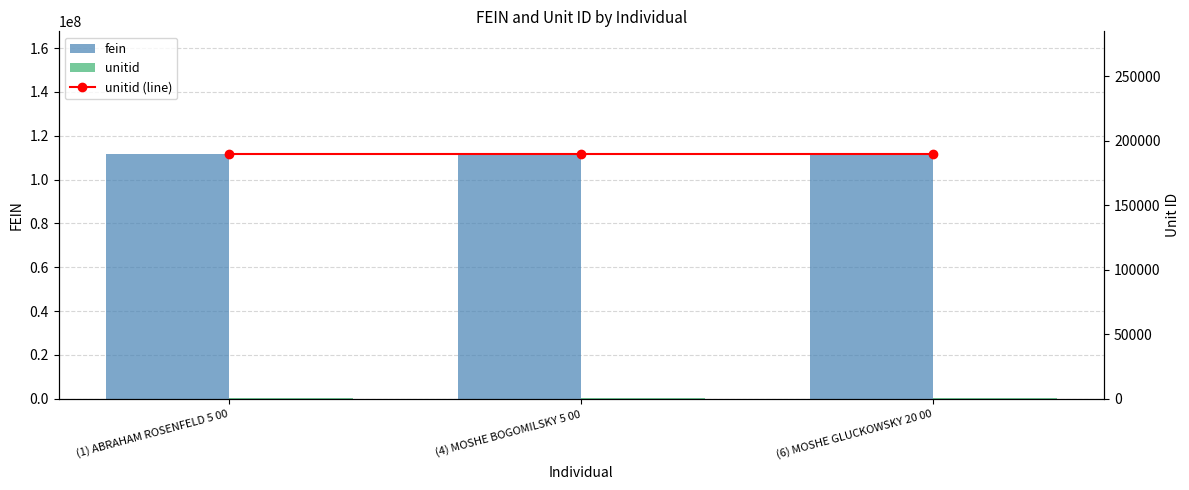

Is it true that fein equals 111797166 at (4) MOSHE BOGOMILSKY 5 00?

True